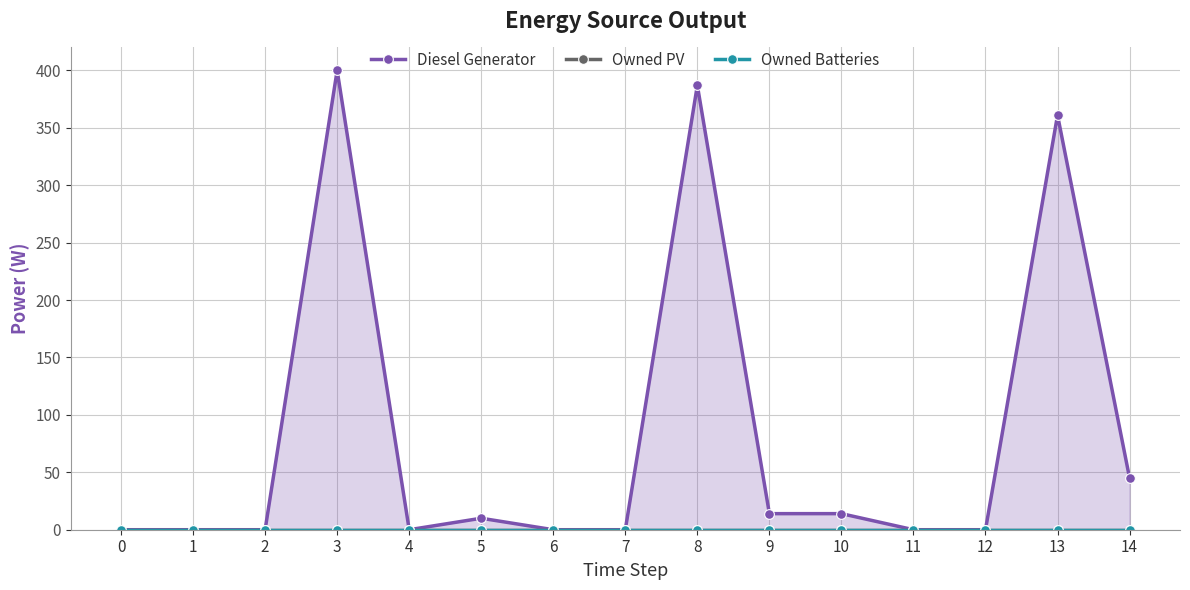

True or false: Owned PV has more than 1 interior local peaks.

False